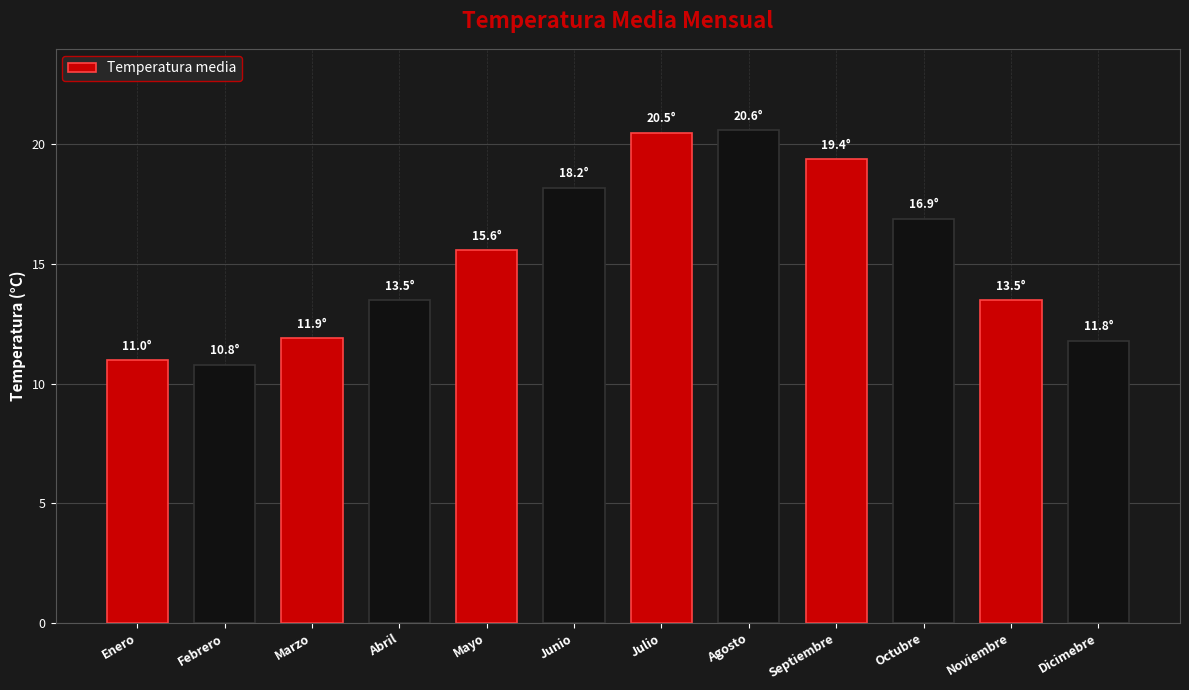

What is the label of the 8th bar from the right?

Mayo